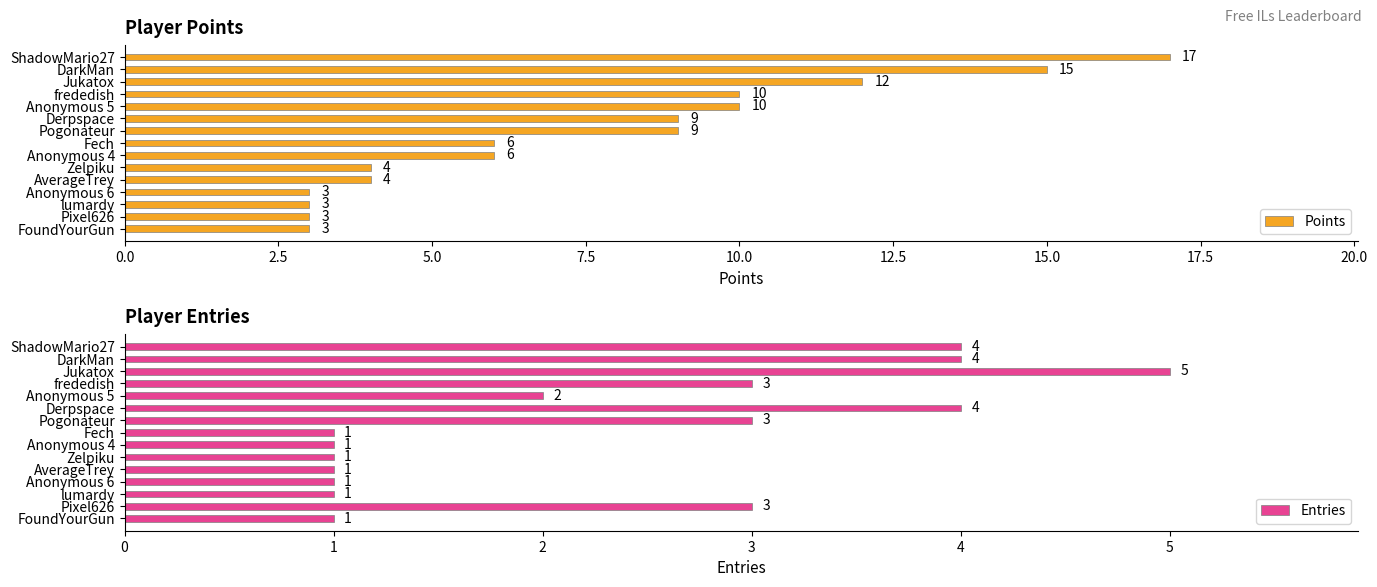

How many bars are there in each group?

2